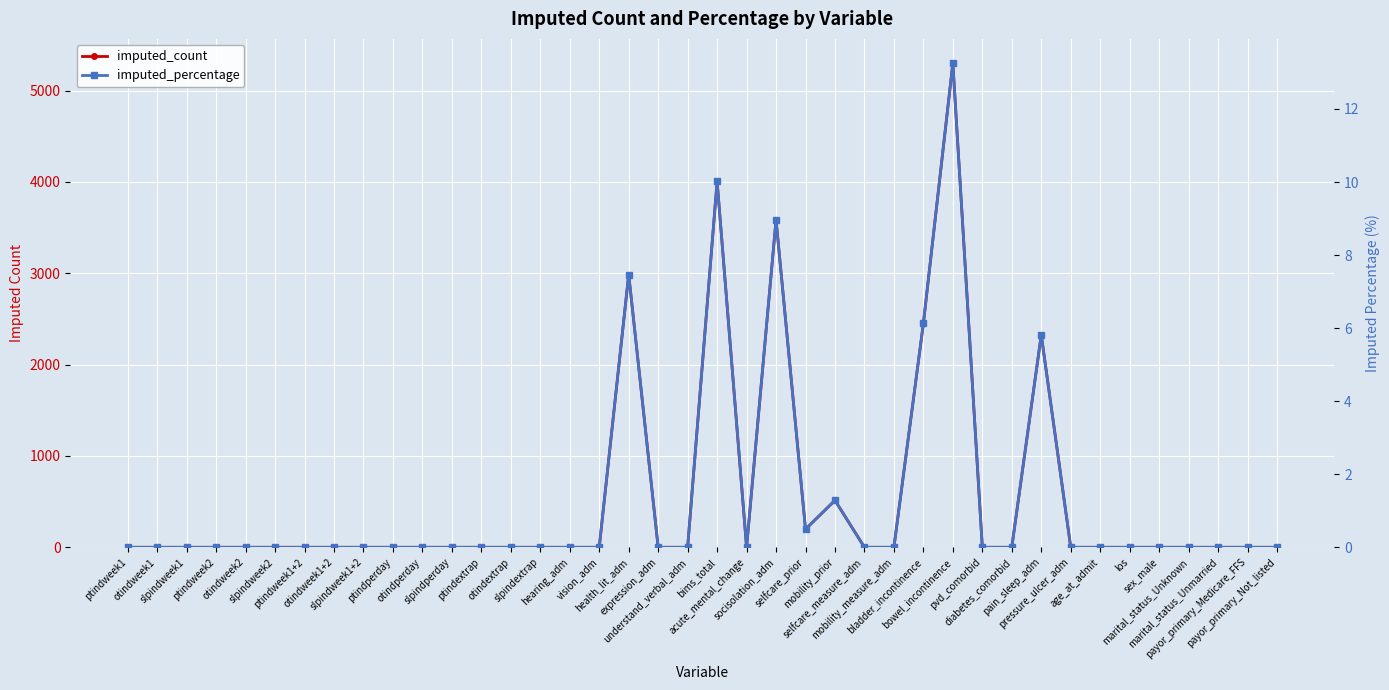

List the labels in order of imputed_percentage value, smallest first.

ptindweek1, otindweek1, slpindweek1, ptindweek2, otindweek2, slpindweek2, ptindweek1+2, otindweek1+2, slpindweek1+2, ptindperday, otindperday, slpindperday, ptindextrap, otindextrap, slpindextrap, hearing_adm, vision_adm, expression_adm, understand_verbal_adm, acute_mental_change, selfcare_measure_adm, mobility_measure_adm, pvd_comorbid, diabetes_comorbid, pressure_ulcer_adm, age_at_admit, los, sex_male, marital_status_Unknown, marital_status_Unmarried, payor_primary_Medicare_FFS, payor_primary_Not_listed, selfcare_prior, mobility_prior, pain_sleep_adm, bladder_incontinence, health_lit_adm, socisolation_adm, bims_total, bowel_incontinence